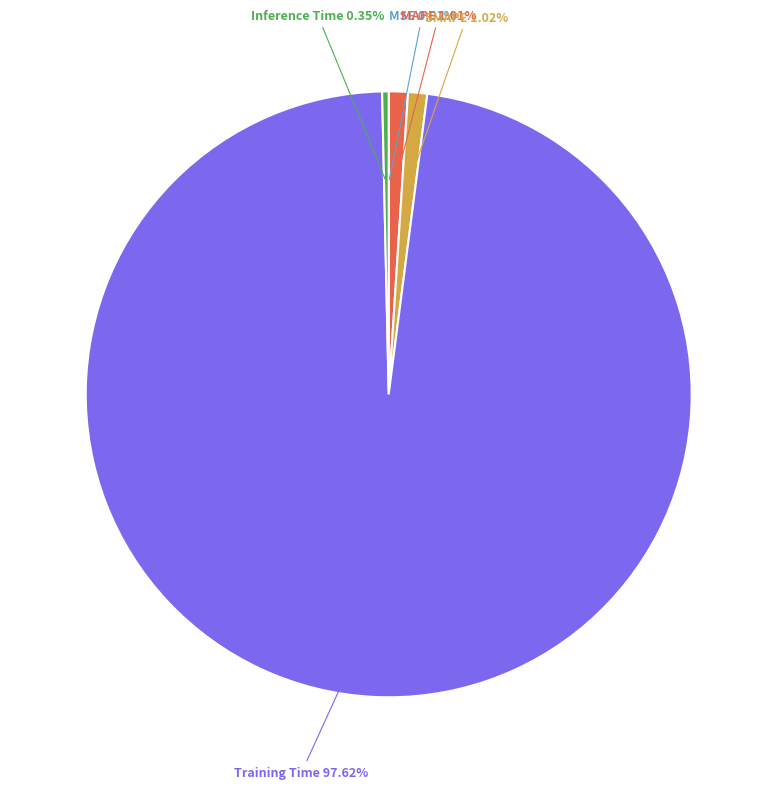

Is there any slice that represents more than half of the pie?

Yes